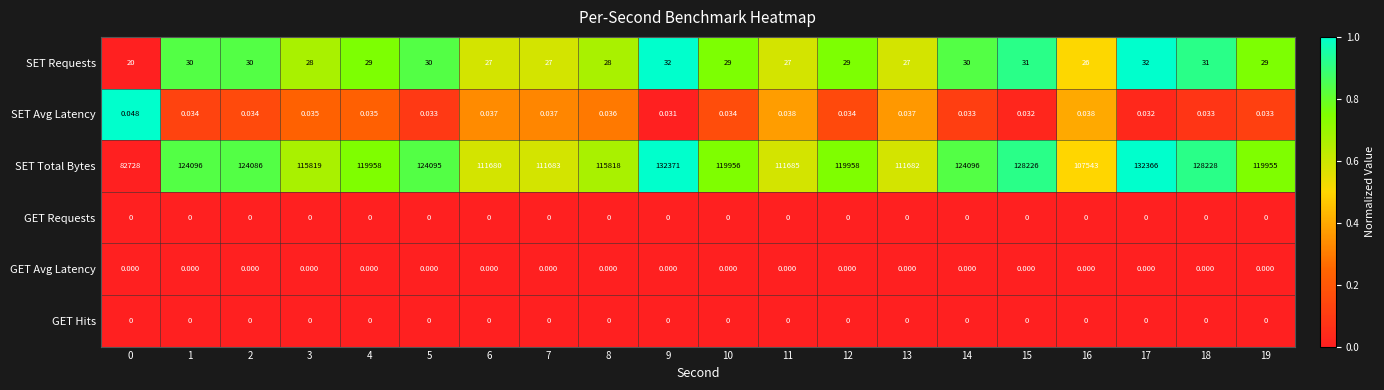

Is the value of SET Total Bytes at 12 greater than the value of SET Requests at 14?

Yes